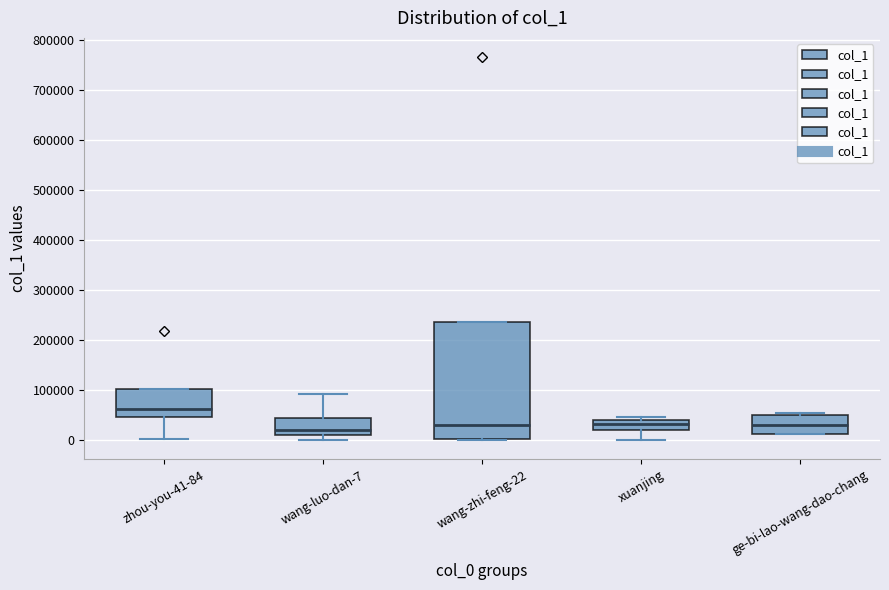

Which box is the tallest, from its lower edge to its upper edge?

wang-zhi-feng-22